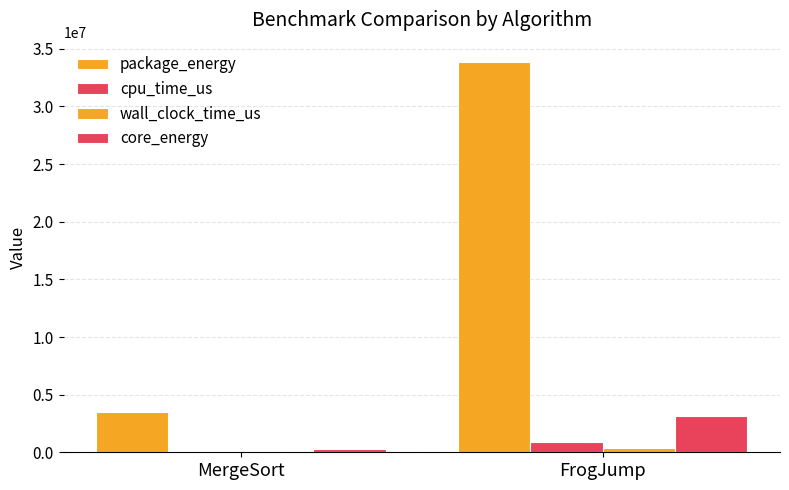

What is the value of the wall_clock_time_us bar at the 2nd from the left?

358696